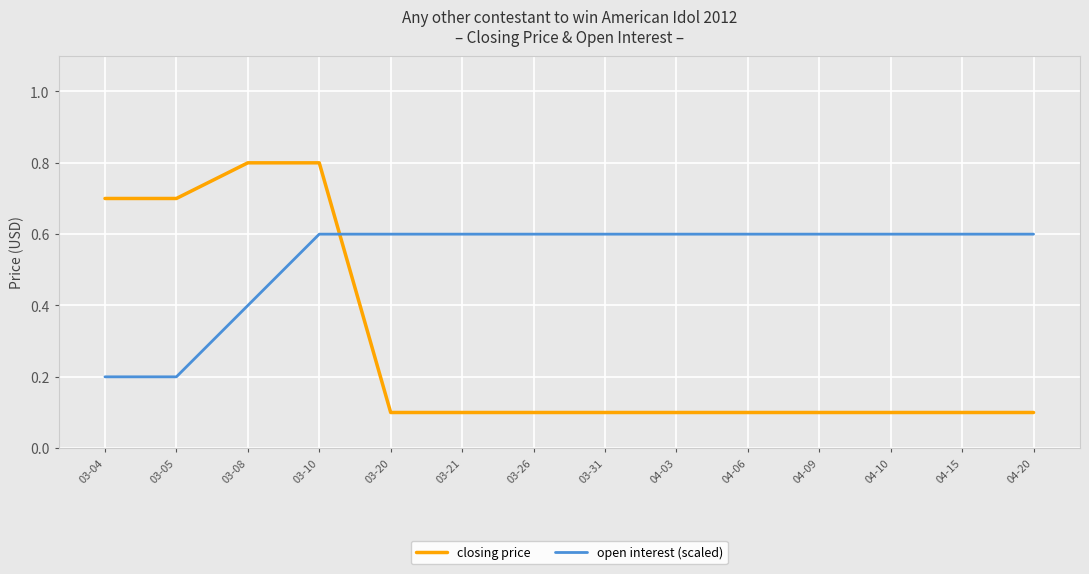

What are all the series names shown in the legend?

closing price, open interest (scaled)